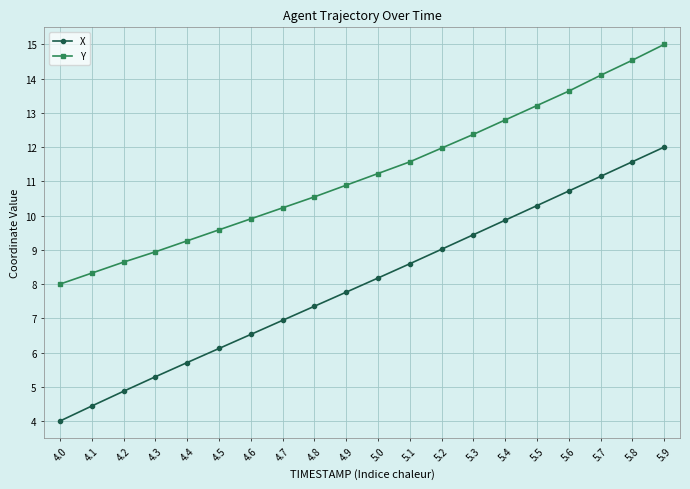

List the labels in order of Y value, largest first.

5.9, 5.8, 5.7, 5.6, 5.5, 5.4, 5.3, 5.2, 5.1, 5.0, 4.9, 4.8, 4.7, 4.6, 4.5, 4.4, 4.3, 4.2, 4.1, 4.0